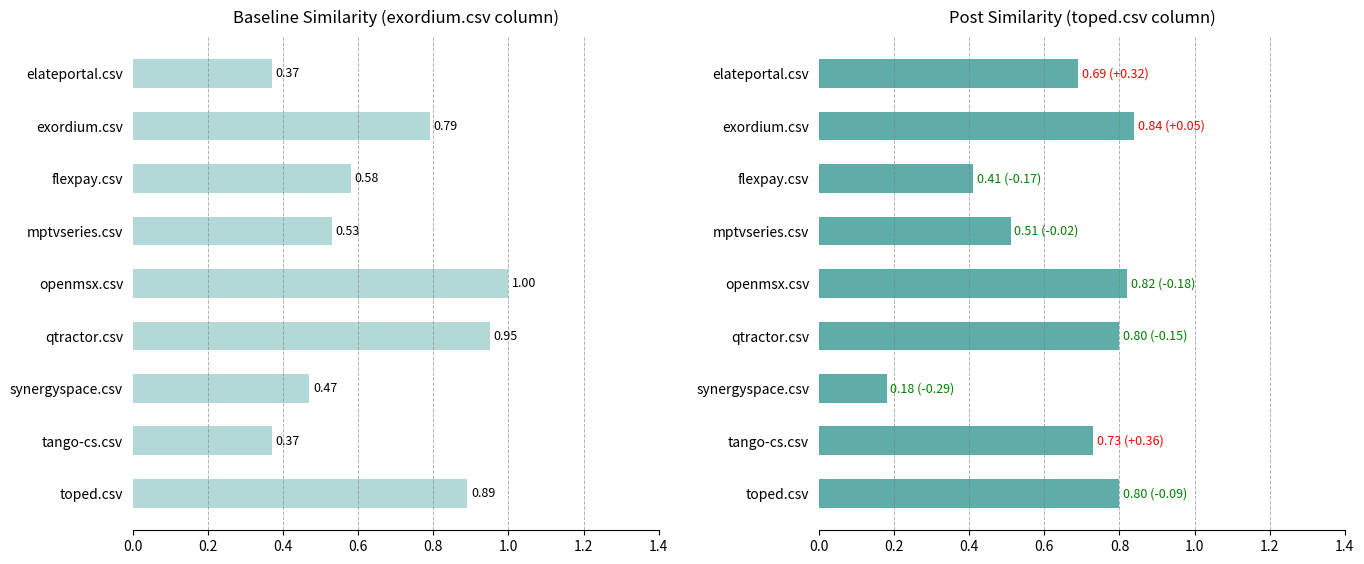

Is it true that exordium.csv equals 0.3 at elateportal.csv?

False